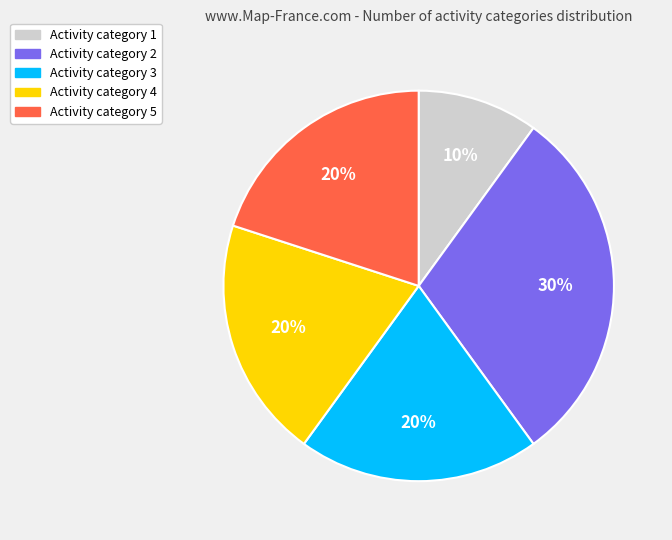

Approximately how many times larger is the value at Activity category 3 compared to Activity category 4?

1.0